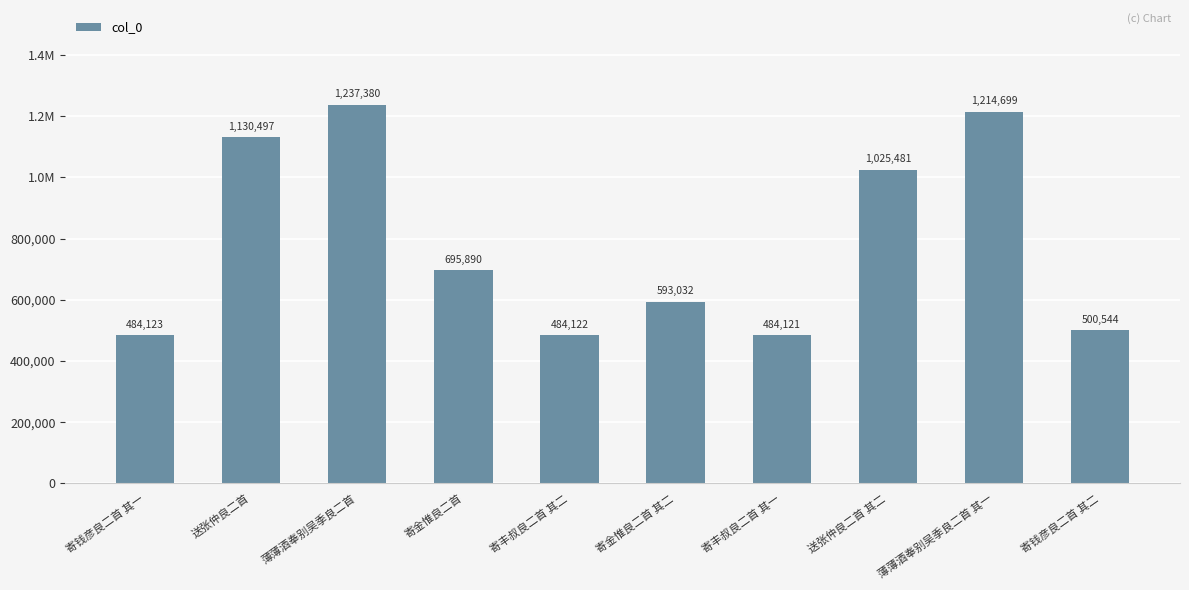

The chart shows a value of 1704620 at 薄薄酒奉别吴季良二首 其一. True or false?

False